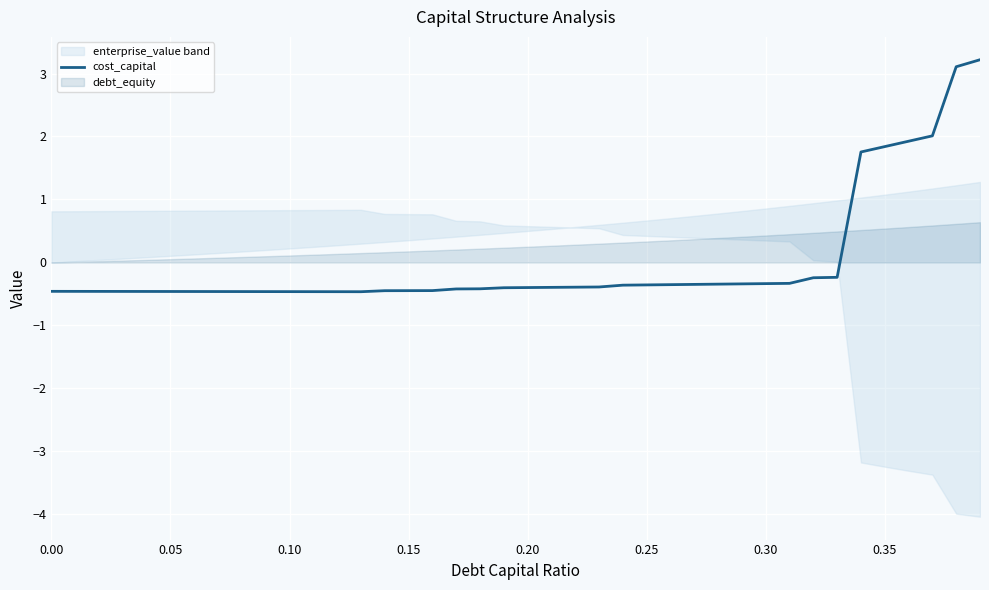

The value of cost_capital at 0.15 is -0.4. True or false?

True